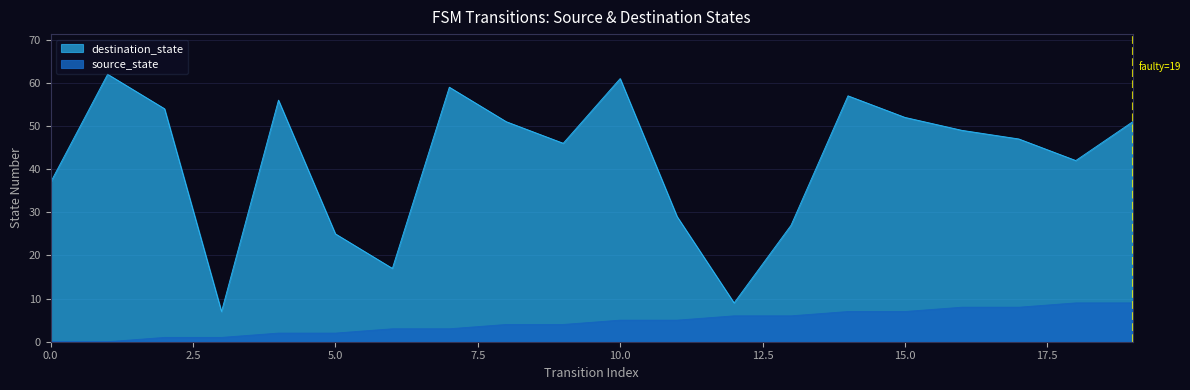

At which category does destination_state reach its first local peak?

1